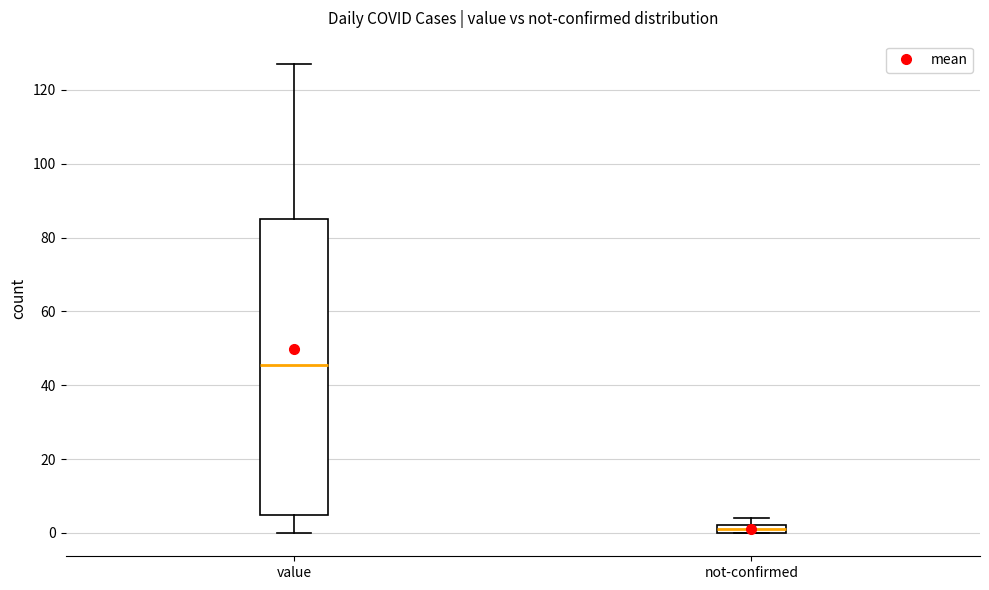

Which box is the tallest, from its lower edge to its upper edge?

value